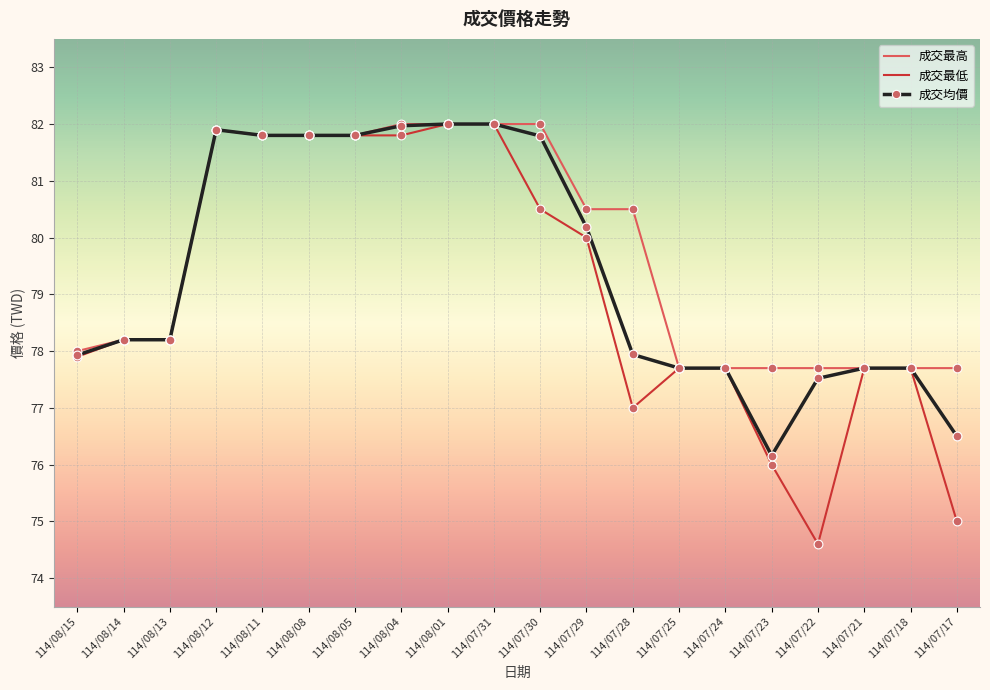

What are all the series names shown in the legend?

成交最高, 成交最低, 成交均價